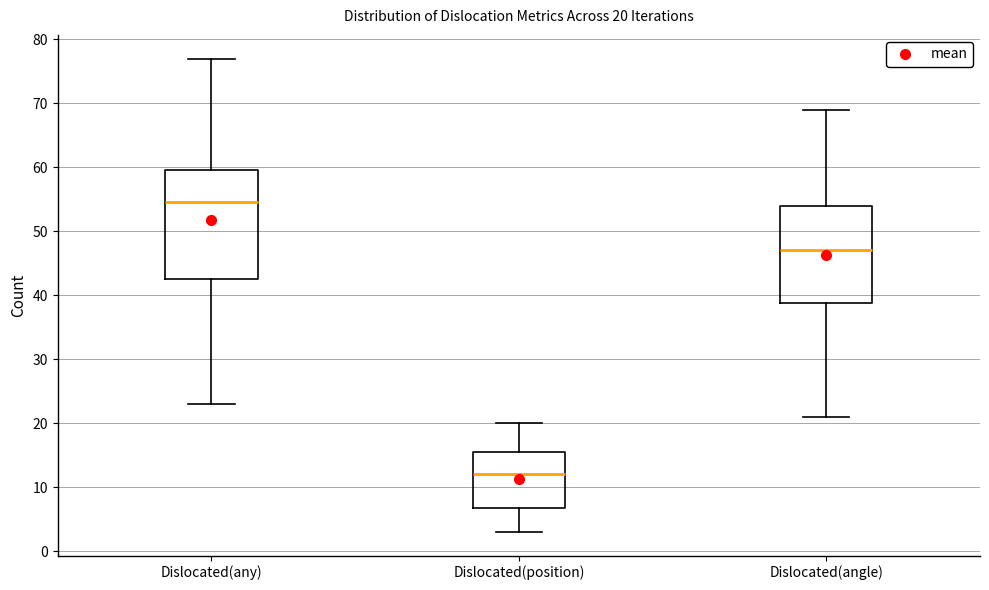

Which box is the tallest, from its lower edge to its upper edge?

Dislocated(any)